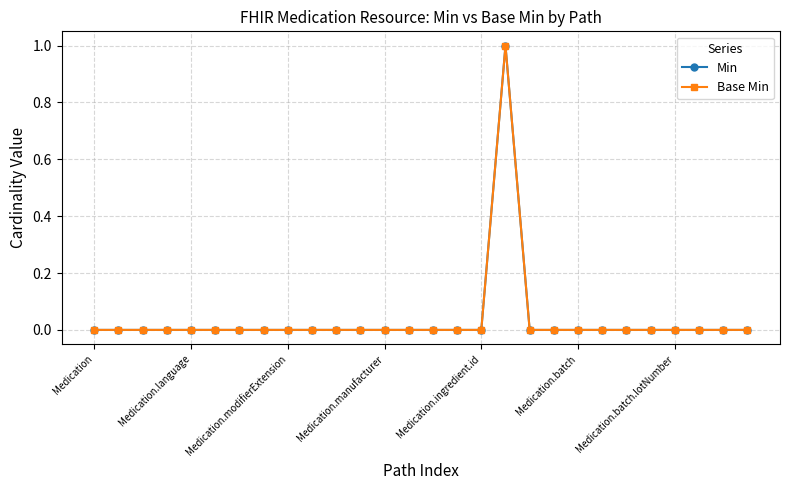

What is the difference between the maximum and second lowest values in the Base Min series?

1